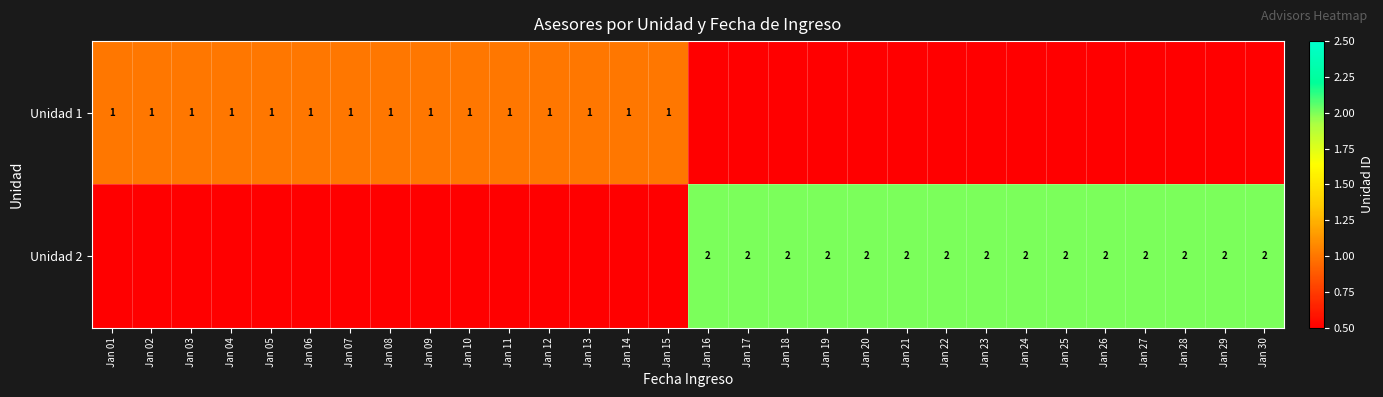

True or false: Unidad 1 has a value of 1 at Jan 02.

True